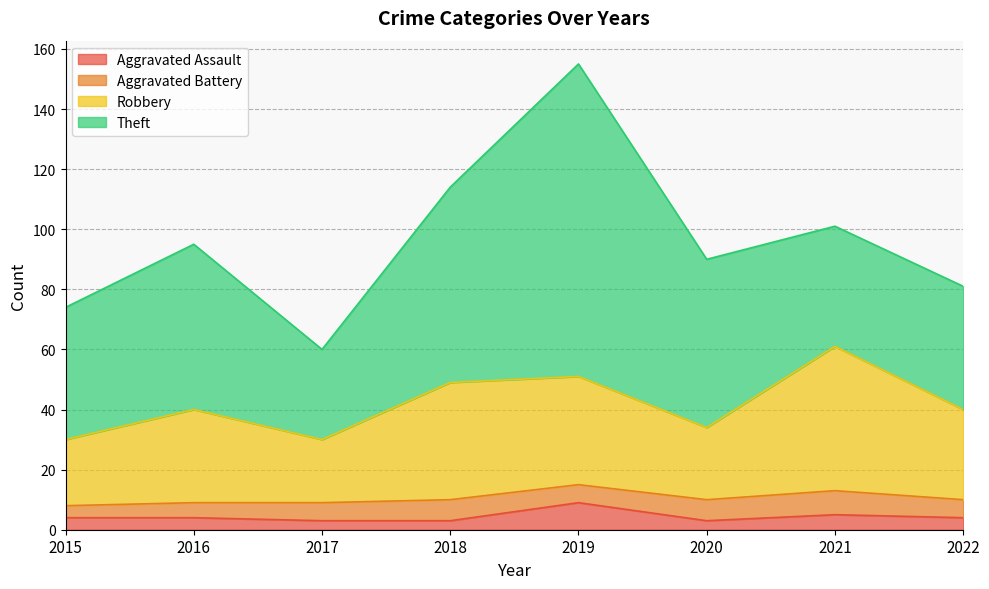

How many lines are shown in the chart?

4